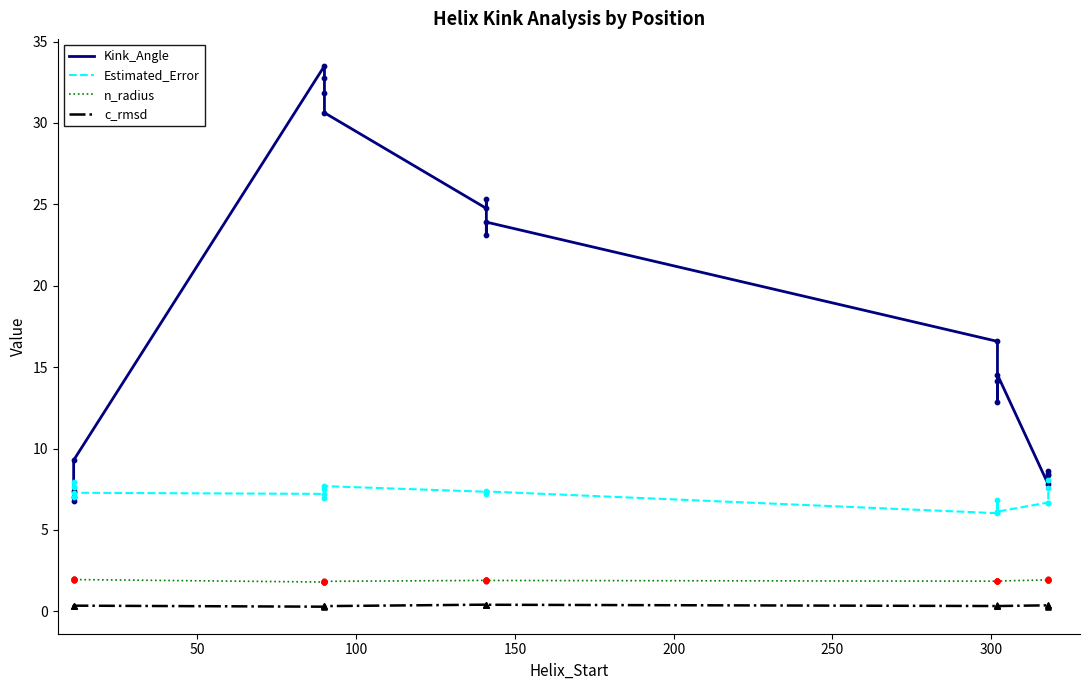

Which series contains the lowest Y value?

c_rmsd